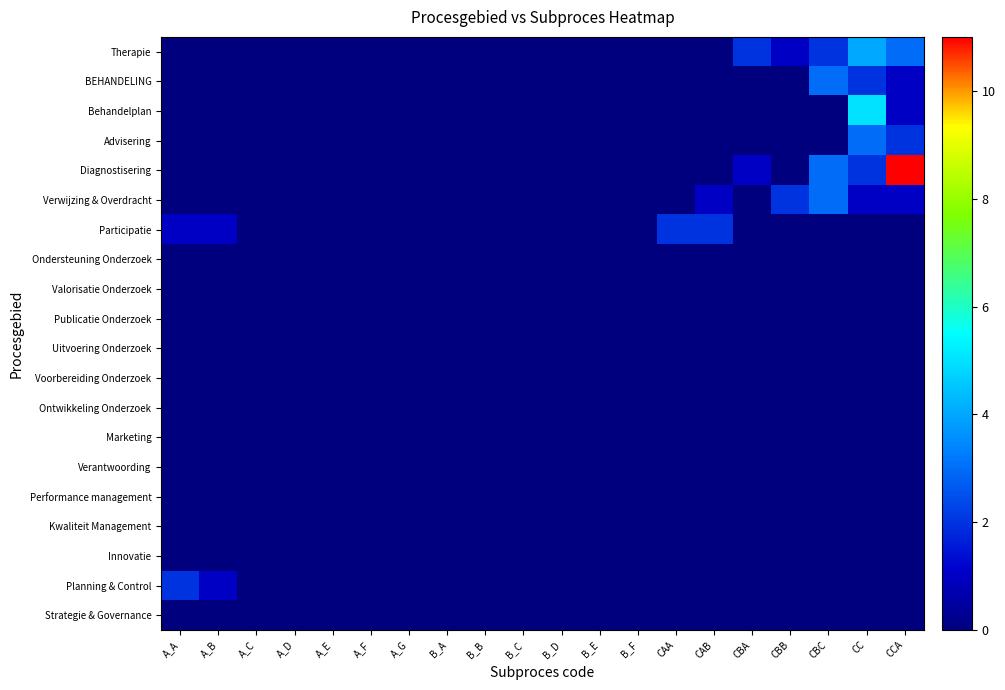

Reading left to right, what are all the values shown in this chart?

Strategie & Governance: A_A=0	A_B=0	A_C=0	A_D=0	A_E=0	A_F=0	A_G=0	B_A=0	B_B=0	B_C=0	B_D=0	B_E=0	B_F=0	CAA=0	CAB=0	CBA=0	CBB=0	CBC=0	CC=0	CCA=0
Planning & Control: A_A=2	A_B=1	A_C=0	A_D=0	A_E=0	A_F=0	A_G=0	B_A=0	B_B=0	B_C=0	B_D=0	B_E=0	B_F=0	CAA=0	CAB=0	CBA=0	CBB=0	CBC=0	CC=0	CCA=0
Innovatie: A_A=0	A_B=0	A_C=0	A_D=0	A_E=0	A_F=0	A_G=0	B_A=0	B_B=0	B_C=0	B_D=0	B_E=0	B_F=0	CAA=0	CAB=0	CBA=0	CBB=0	CBC=0	CC=0	CCA=0
Kwaliteit Management: A_A=0	A_B=0	A_C=0	A_D=0	A_E=0	A_F=0	A_G=0	B_A=0	B_B=0	B_C=0	B_D=0	B_E=0	B_F=0	CAA=0	CAB=0	CBA=0	CBB=0	CBC=0	CC=0	CCA=0
Performance management: A_A=0	A_B=0	A_C=0	A_D=0	A_E=0	A_F=0	A_G=0	B_A=0	B_B=0	B_C=0	B_D=0	B_E=0	B_F=0	CAA=0	CAB=0	CBA=0	CBB=0	CBC=0	CC=0	CCA=0
Verantwoording: A_A=0	A_B=0	A_C=0	A_D=0	A_E=0	A_F=0	A_G=0	B_A=0	B_B=0	B_C=0	B_D=0	B_E=0	B_F=0	CAA=0	CAB=0	CBA=0	CBB=0	CBC=0	CC=0	CCA=0
Marketing: A_A=0	A_B=0	A_C=0	A_D=0	A_E=0	A_F=0	A_G=0	B_A=0	B_B=0	B_C=0	B_D=0	B_E=0	B_F=0	CAA=0	CAB=0	CBA=0	CBB=0	CBC=0	CC=0	CCA=0
Ontwikkeling Onderzoek: A_A=0	A_B=0	A_C=0	A_D=0	A_E=0	A_F=0	A_G=0	B_A=0	B_B=0	B_C=0	B_D=0	B_E=0	B_F=0	CAA=0	CAB=0	CBA=0	CBB=0	CBC=0	CC=0	CCA=0
Voorbereiding Onderzoek: A_A=0	A_B=0	A_C=0	A_D=0	A_E=0	A_F=0	A_G=0	B_A=0	B_B=0	B_C=0	B_D=0	B_E=0	B_F=0	CAA=0	CAB=0	CBA=0	CBB=0	CBC=0	CC=0	CCA=0
Uitvoering Onderzoek: A_A=0	A_B=0	A_C=0	A_D=0	A_E=0	A_F=0	A_G=0	B_A=0	B_B=0	B_C=0	B_D=0	B_E=0	B_F=0	CAA=0	CAB=0	CBA=0	CBB=0	CBC=0	CC=0	CCA=0
Publicatie Onderzoek: A_A=0	A_B=0	A_C=0	A_D=0	A_E=0	A_F=0	A_G=0	B_A=0	B_B=0	B_C=0	B_D=0	B_E=0	B_F=0	CAA=0	CAB=0	CBA=0	CBB=0	CBC=0	CC=0	CCA=0
Valorisatie Onderzoek: A_A=0	A_B=0	A_C=0	A_D=0	A_E=0	A_F=0	A_G=0	B_A=0	B_B=0	B_C=0	B_D=0	B_E=0	B_F=0	CAA=0	CAB=0	CBA=0	CBB=0	CBC=0	CC=0	CCA=0
Ondersteuning Onderzoek: A_A=0	A_B=0	A_C=0	A_D=0	A_E=0	A_F=0	A_G=0	B_A=0	B_B=0	B_C=0	B_D=0	B_E=0	B_F=0	CAA=0	CAB=0	CBA=0	CBB=0	CBC=0	CC=0	CCA=0
Participatie: A_A=1	A_B=1	A_C=0	A_D=0	A_E=0	A_F=0	A_G=0	B_A=0	B_B=0	B_C=0	B_D=0	B_E=0	B_F=0	CAA=2	CAB=2	CBA=0	CBB=0	CBC=0	CC=0	CCA=0
Verwijzing & Overdracht: A_A=0	A_B=0	A_C=0	A_D=0	A_E=0	A_F=0	A_G=0	B_A=0	B_B=0	B_C=0	B_D=0	B_E=0	B_F=0	CAA=0	CAB=1	CBA=0	CBB=2	CBC=3	CC=1	CCA=1
Diagnostisering: A_A=0	A_B=0	A_C=0	A_D=0	A_E=0	A_F=0	A_G=0	B_A=0	B_B=0	B_C=0	B_D=0	B_E=0	B_F=0	CAA=0	CAB=0	CBA=1	CBB=0	CBC=3	CC=2	CCA=11
Advisering: A_A=0	A_B=0	A_C=0	A_D=0	A_E=0	A_F=0	A_G=0	B_A=0	B_B=0	B_C=0	B_D=0	B_E=0	B_F=0	CAA=0	CAB=0	CBA=0	CBB=0	CBC=0	CC=3	CCA=2
Behandelplan: A_A=0	A_B=0	A_C=0	A_D=0	A_E=0	A_F=0	A_G=0	B_A=0	B_B=0	B_C=0	B_D=0	B_E=0	B_F=0	CAA=0	CAB=0	CBA=0	CBB=0	CBC=0	CC=5	CCA=1
BEHANDELING: A_A=0	A_B=0	A_C=0	A_D=0	A_E=0	A_F=0	A_G=0	B_A=0	B_B=0	B_C=0	B_D=0	B_E=0	B_F=0	CAA=0	CAB=0	CBA=0	CBB=0	CBC=3	CC=2	CCA=1
Therapie: A_A=0	A_B=0	A_C=0	A_D=0	A_E=0	A_F=0	A_G=0	B_A=0	B_B=0	B_C=0	B_D=0	B_E=0	B_F=0	CAA=0	CAB=0	CBA=2	CBB=1	CBC=2	CC=4	CCA=3